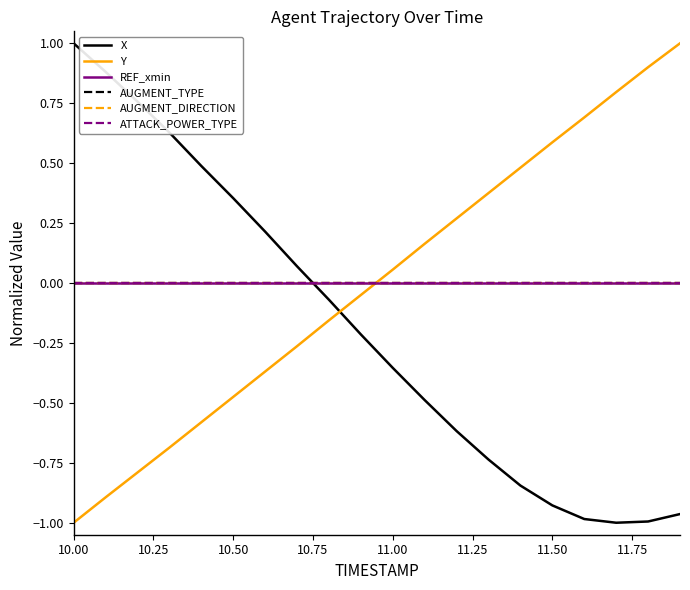

Which category has the highest value across all series?

10.00